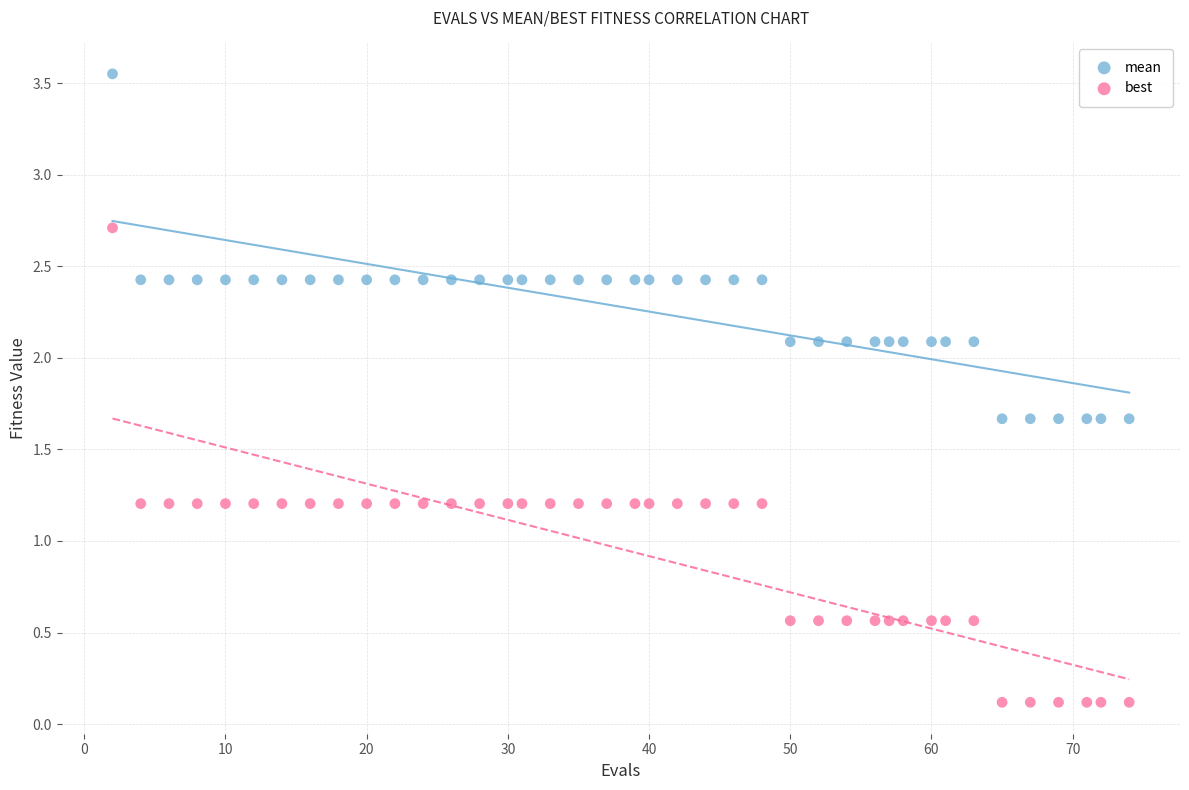

Which series has the widest spread of Y values?

best